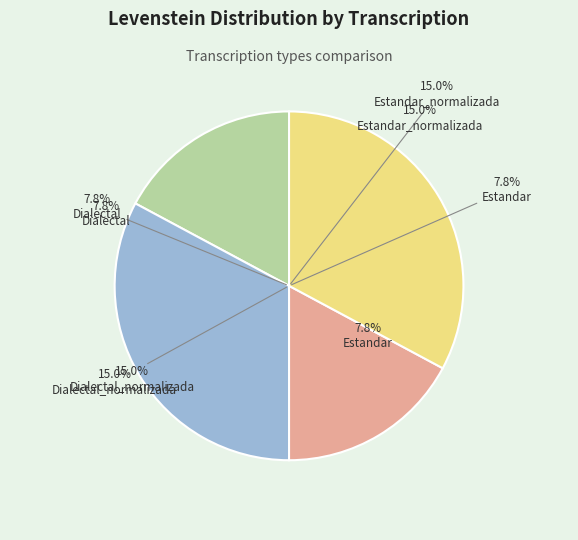

Is it true that Estandar_normalizada is 33% of the pie?

True